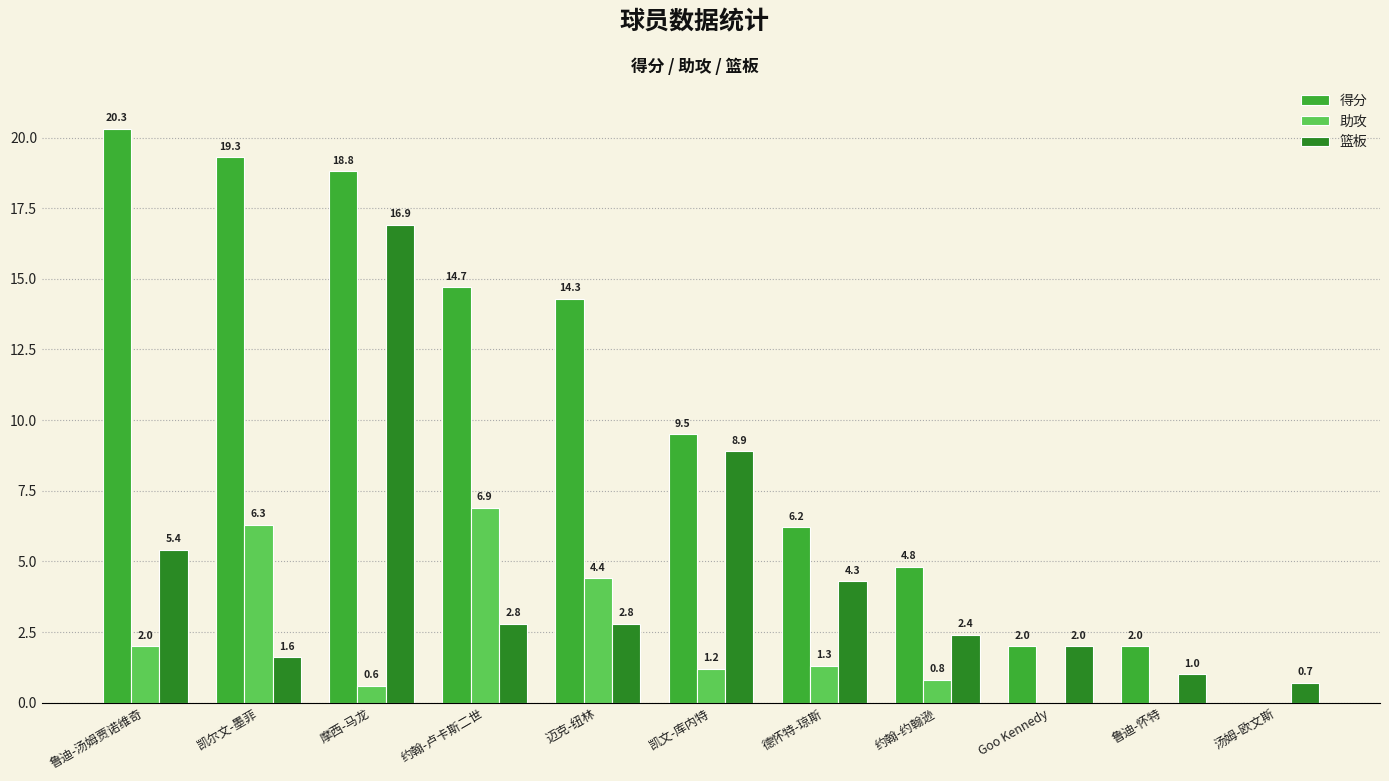

Reading right to left, extract all data points from this chart.

得分: 汤姆-欧文斯=0.0	鲁迪-怀特=2.0	Goo Kennedy=2.0	约翰-约翰逊=4.8	德怀特-琼斯=6.2	凯文-库内特=9.5	迈克-纽林=14.3	约翰-卢卡斯二世=14.7	摩西-马龙=18.8	凯尔文-墨菲=19.3	鲁迪-汤姆贾诺维奇=20.3
助攻: 汤姆-欧文斯=0.0	鲁迪-怀特=0.0	Goo Kennedy=0.0	约翰-约翰逊=0.8	德怀特-琼斯=1.3	凯文-库内特=1.2	迈克-纽林=4.4	约翰-卢卡斯二世=6.9	摩西-马龙=0.6	凯尔文-墨菲=6.3	鲁迪-汤姆贾诺维奇=2.0
篮板: 汤姆-欧文斯=0.7	鲁迪-怀特=1.0	Goo Kennedy=2.0	约翰-约翰逊=2.4	德怀特-琼斯=4.3	凯文-库内特=8.9	迈克-纽林=2.8	约翰-卢卡斯二世=2.8	摩西-马龙=16.9	凯尔文-墨菲=1.6	鲁迪-汤姆贾诺维奇=5.4